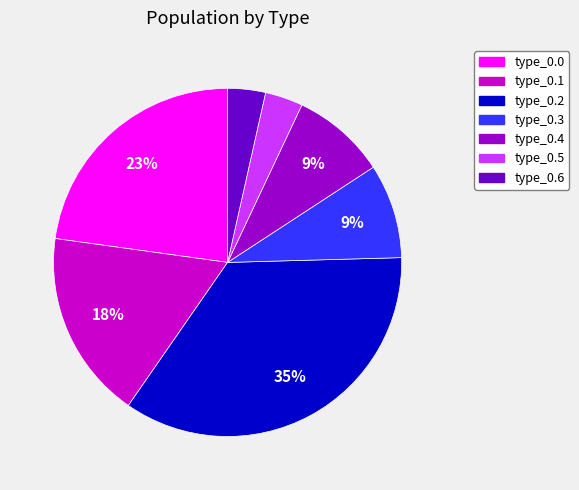

True or false: type_0.0 accounts for 23% of the total.

True